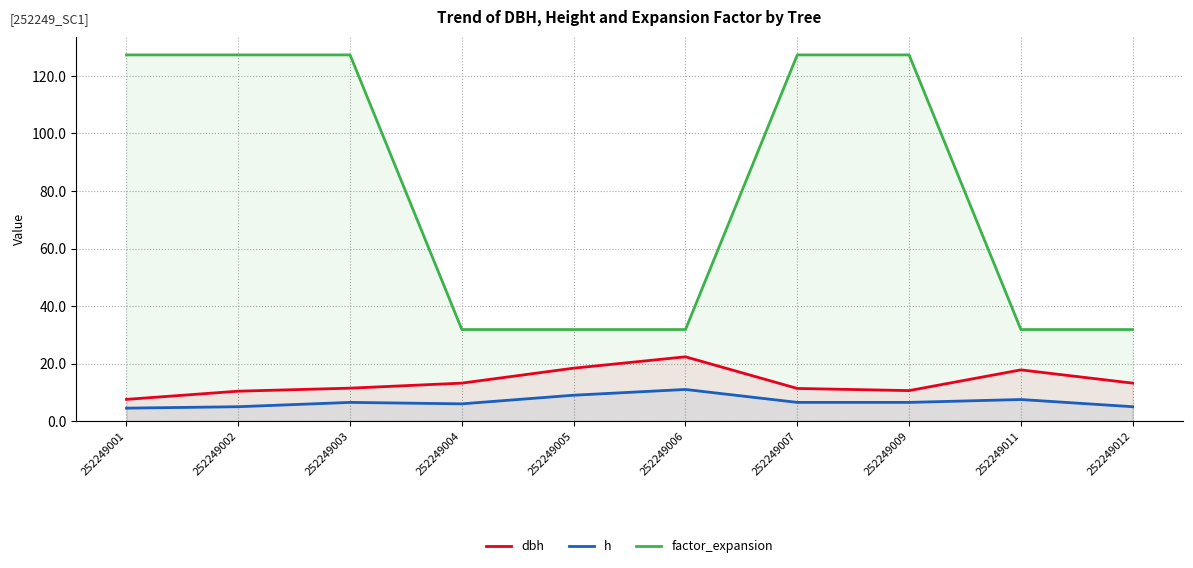

Rank the categories by factor_expansion value from highest to lowest.

252249001, 252249002, 252249003, 252249007, 252249009, 252249004, 252249005, 252249006, 252249011, 252249012